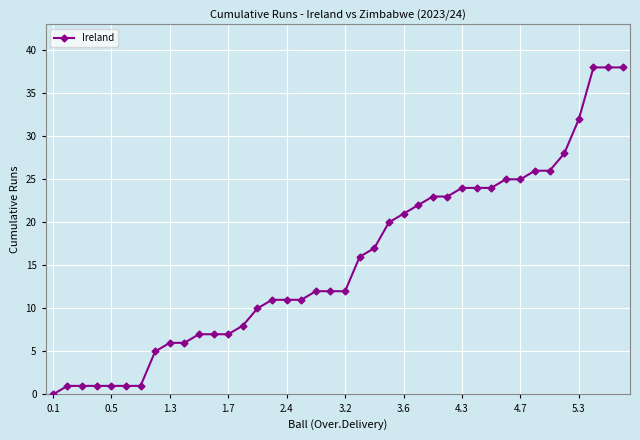

Reading left to right, transcribe all the data shown in this chart.

0	1	1	1	1	1	1	5	6	6	7	7	7	8	10	11	11	11	12	12	12	16	17	20	21	22	23	23	24	24	24	25	25	26	26	28	32	38	38	38